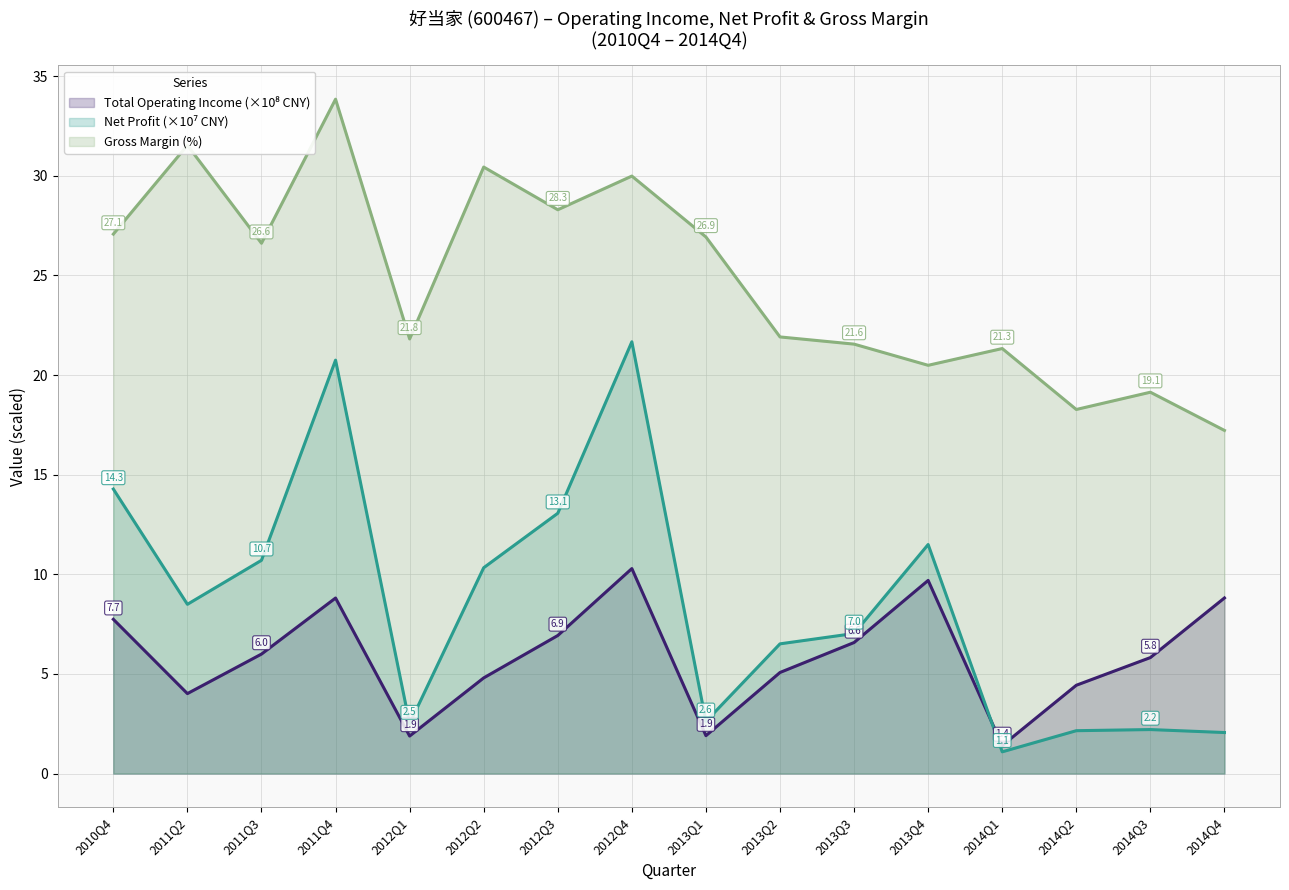

The TOTAL_OPERATE_INCOME series shows 1.9 at 2012Q1. True or false?

True